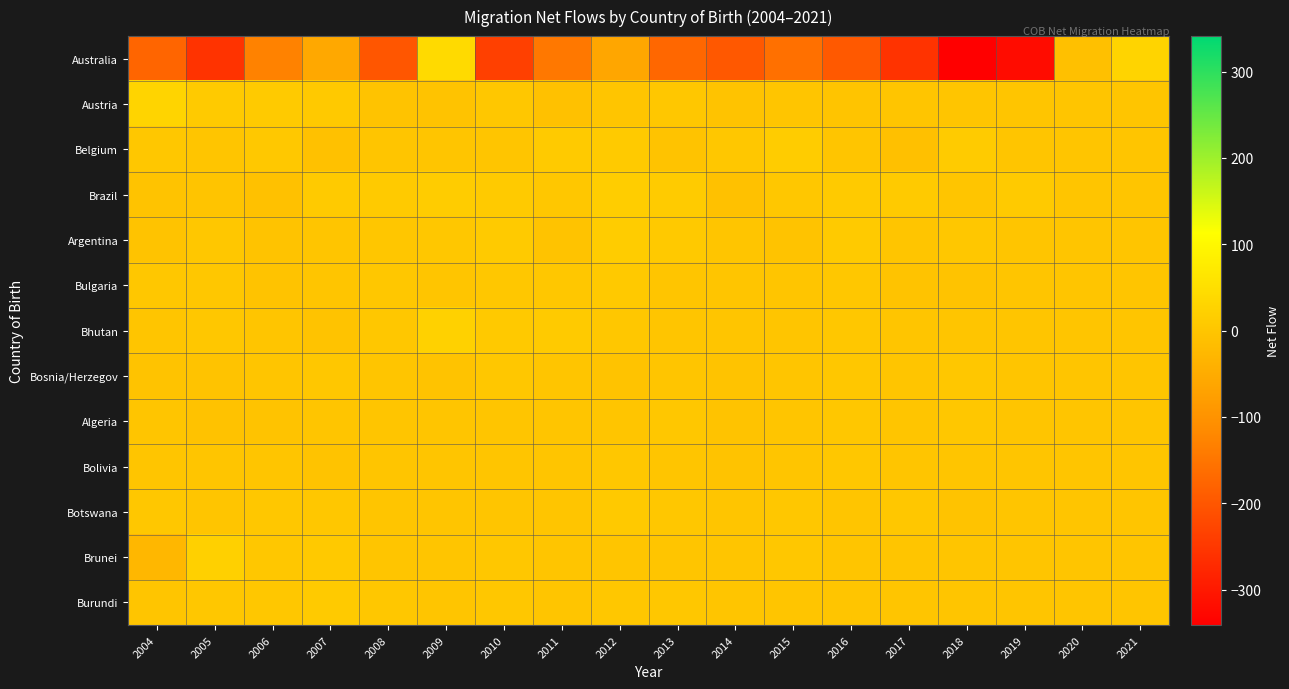

Which series has the widest spread of values?

Australia